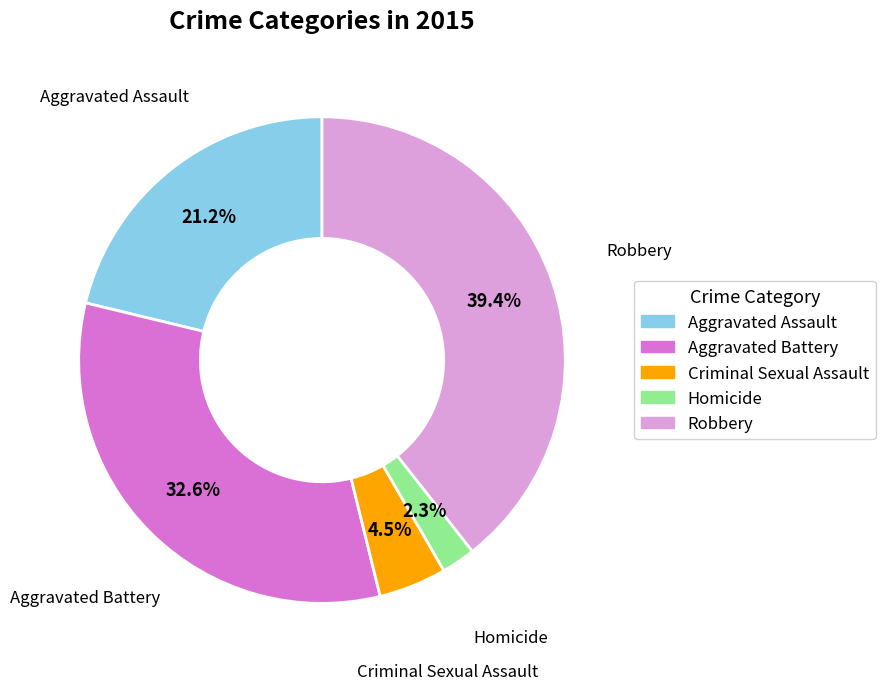

What is the total percentage of Robbery and Criminal Sexual Assault?

43.9%